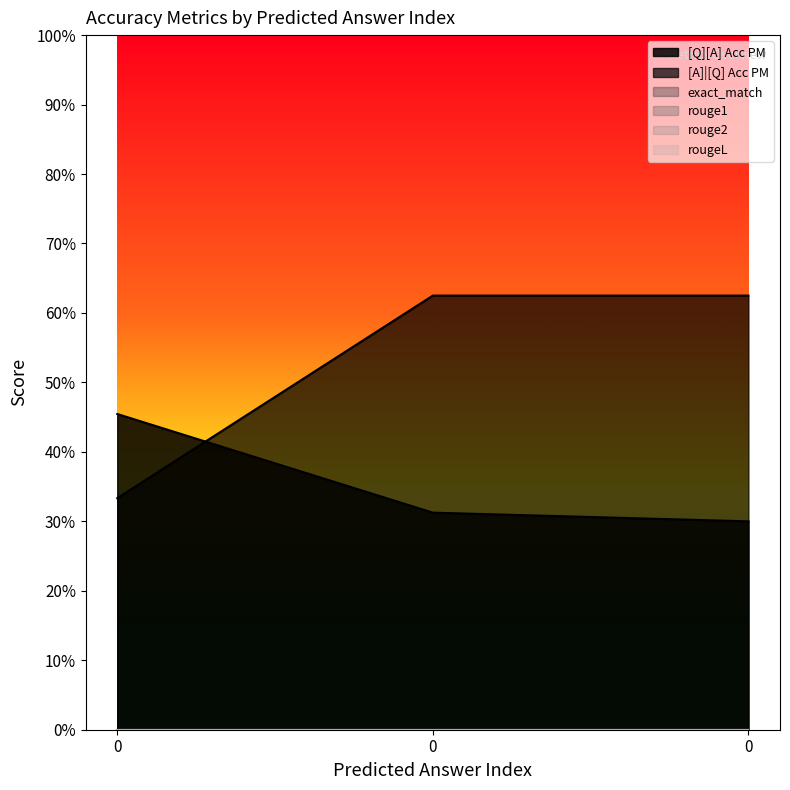

Reading right to left, extract all data points from this chart.

[Q][A] Acc PM: 0.3	0.3	0.5
[A]|[Q] Acc PM: 0.6	0.6	0.3
exact_match: 0.0	0.0	0.0
rouge1: 0.0	0.0	0.0
rouge2: 0.0	0.0	0.0
rougeL: 0.0	0.0	0.0